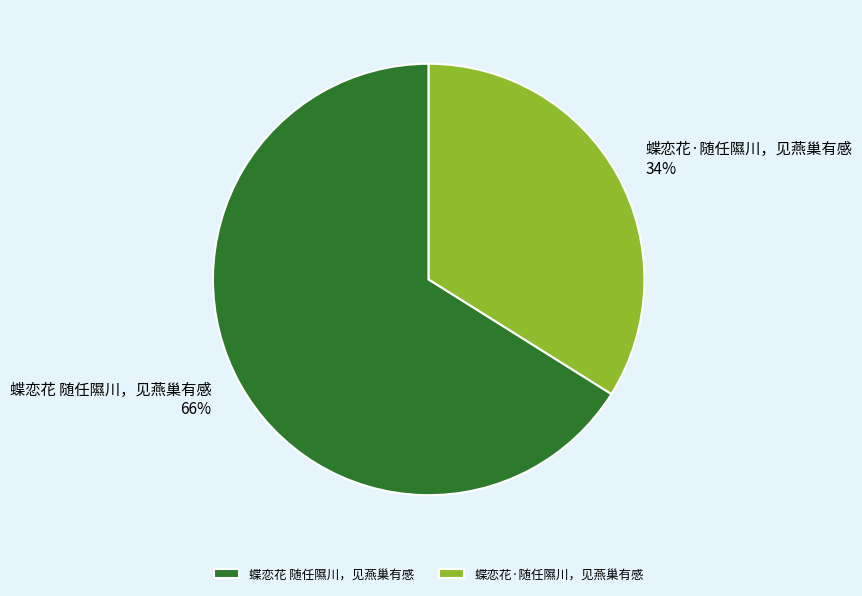

To the nearest percent, what is the combined percentage of 蝶恋花 随任隰川，见燕巢有感 and 蝶恋花·随任隰川，见燕巢有感?

100%